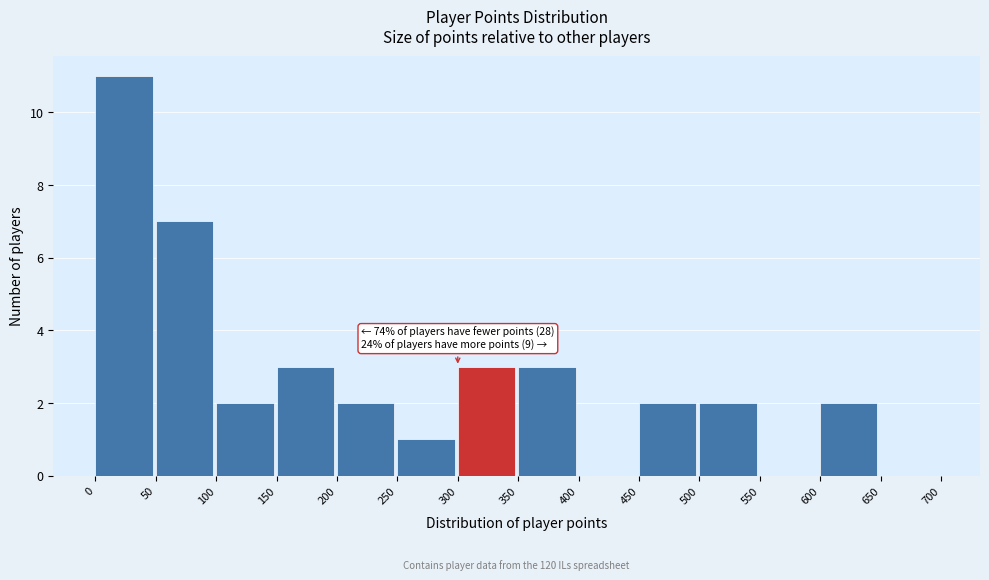

Which range on the x-axis has the tallest bar?

0 to 50